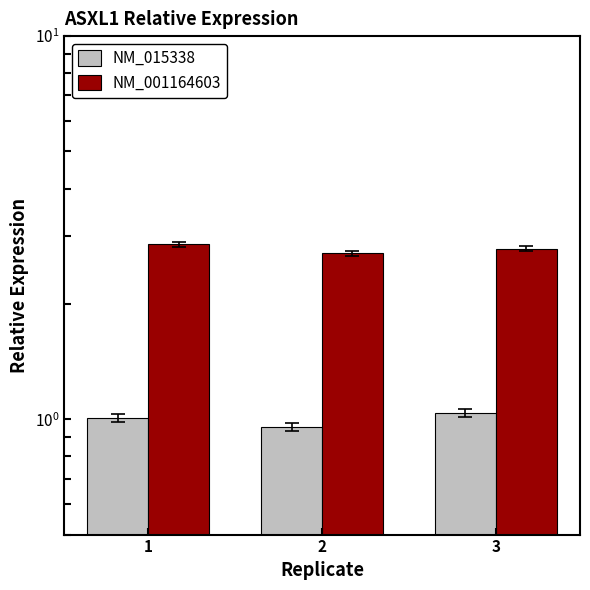

What is the spread (max minus min) of values at 3?

1.7